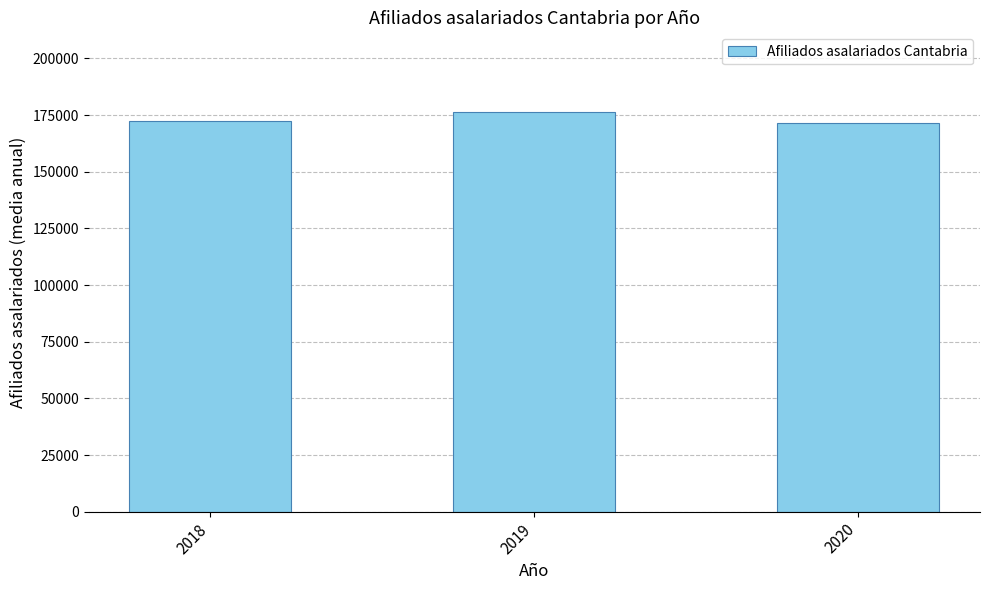

What is the difference between the values at 2018 and 2019?

3894